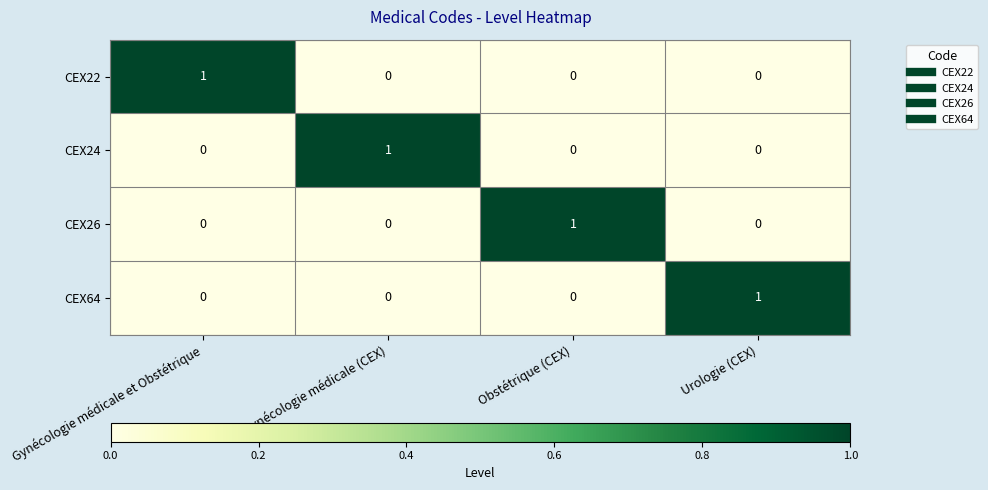

At how many categories does at least one series exceed 0?

4